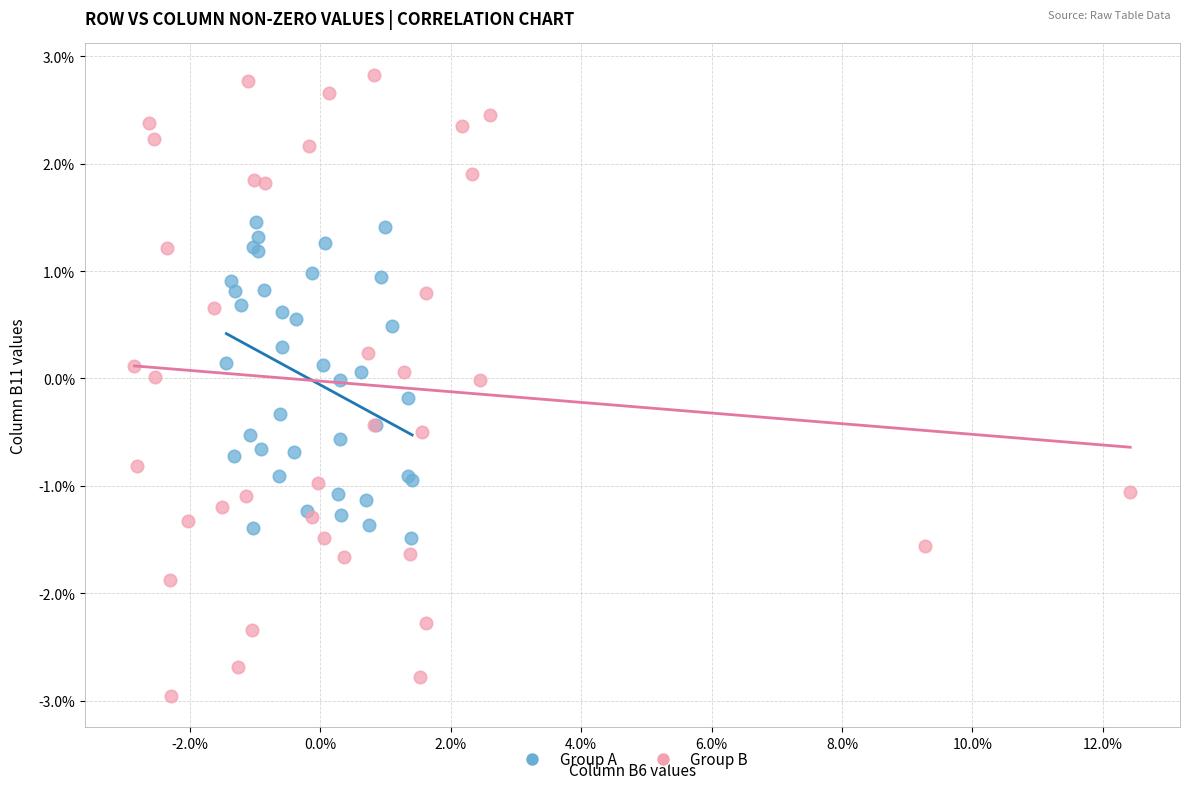

Which series reaches the maximum Y coordinate?

Group B